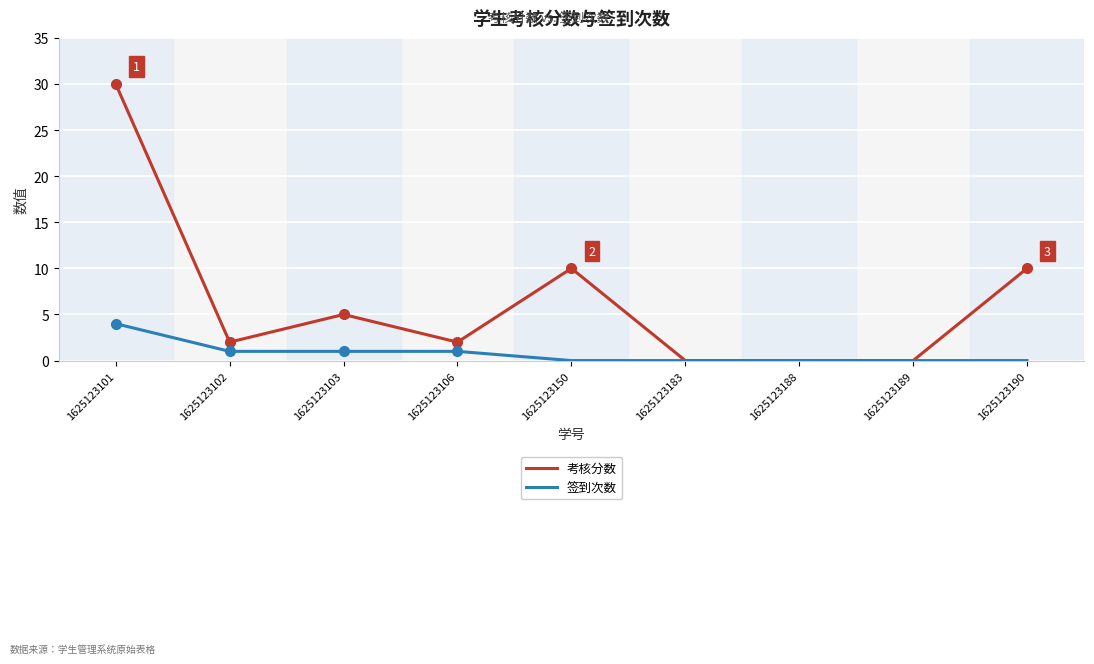

What is the maximum value shown in the chart?

30